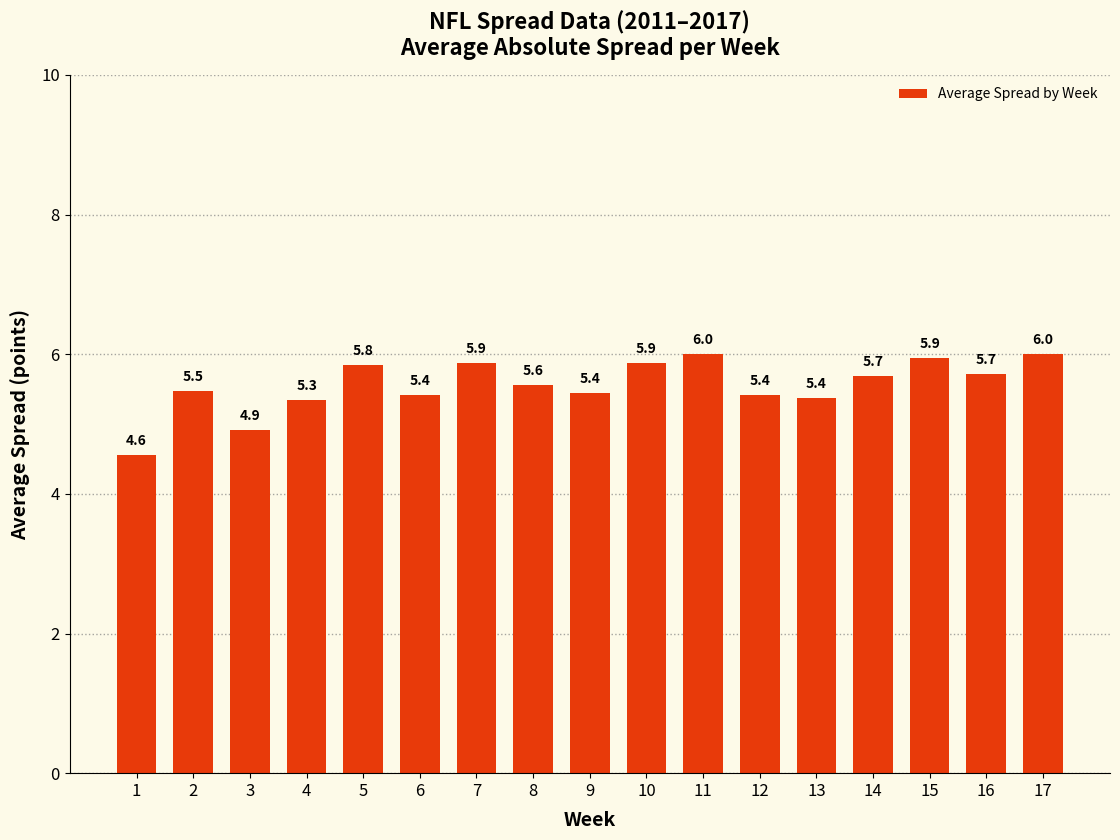

What is the average value?

5.6